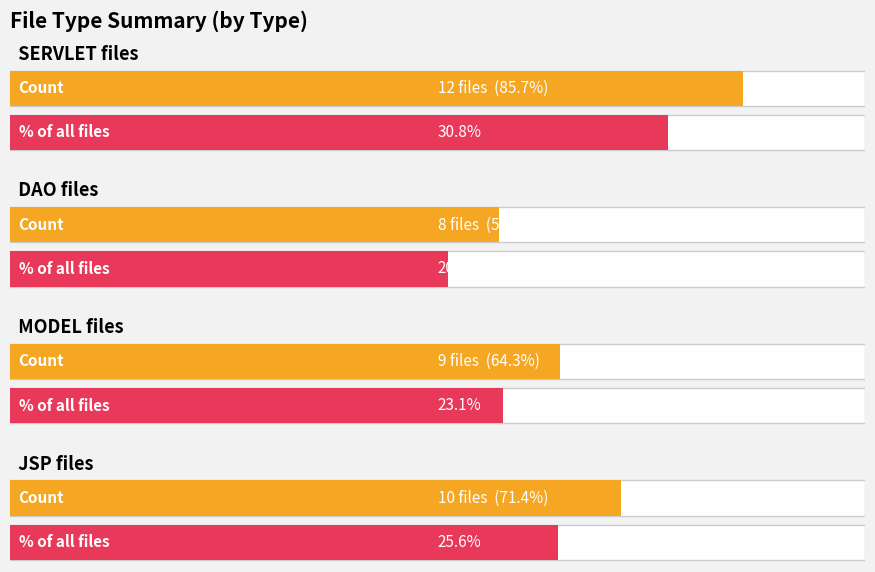

What is the minimum value shown in the chart?

8